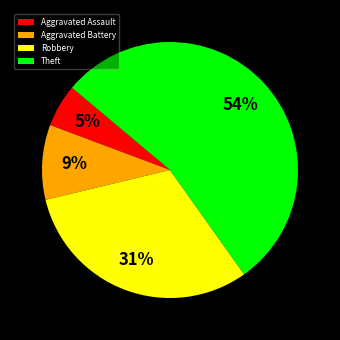

Rank the categories by value from highest to lowest.

Theft, Robbery, Aggravated Battery, Aggravated Assault